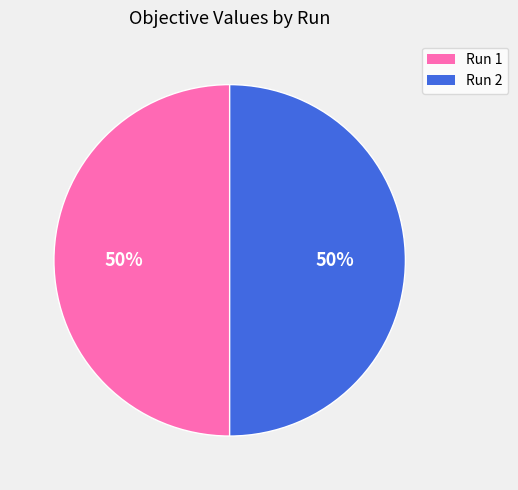

How many slices are in this pie chart?

2